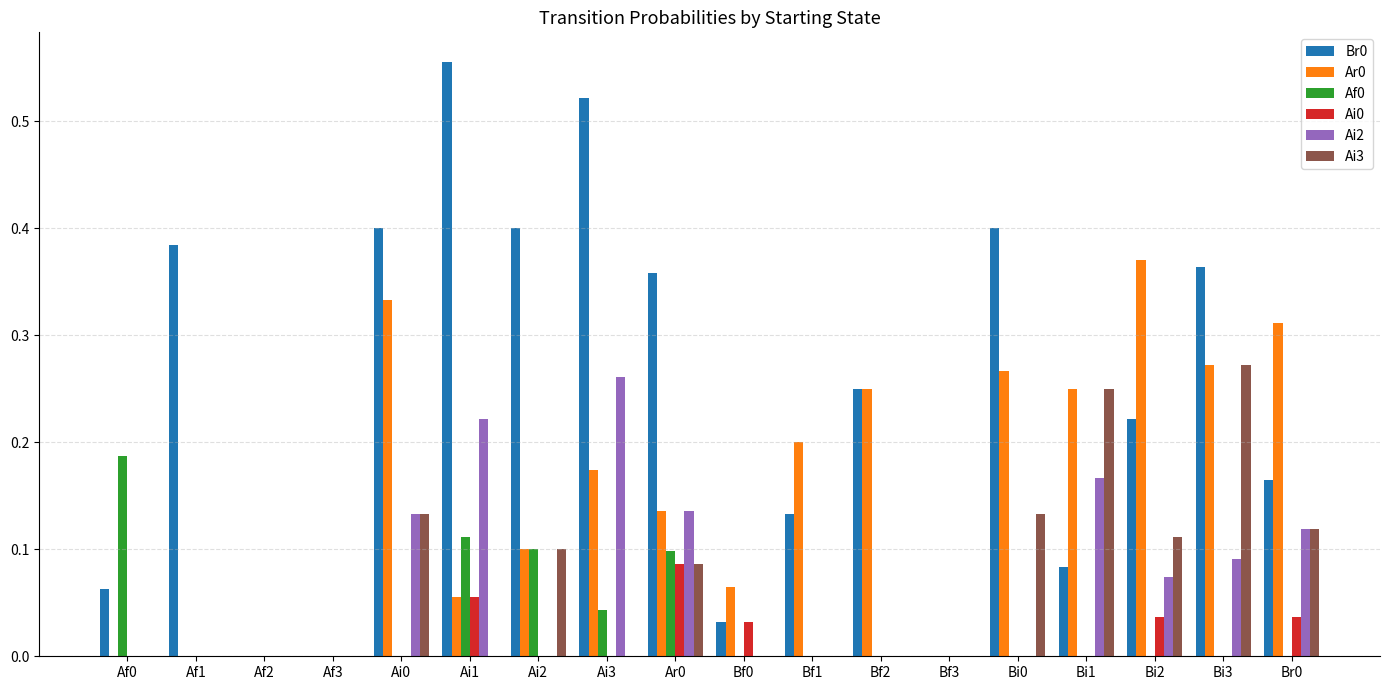

Is it true that Ar0 equals 0.0 at Ar0?

False